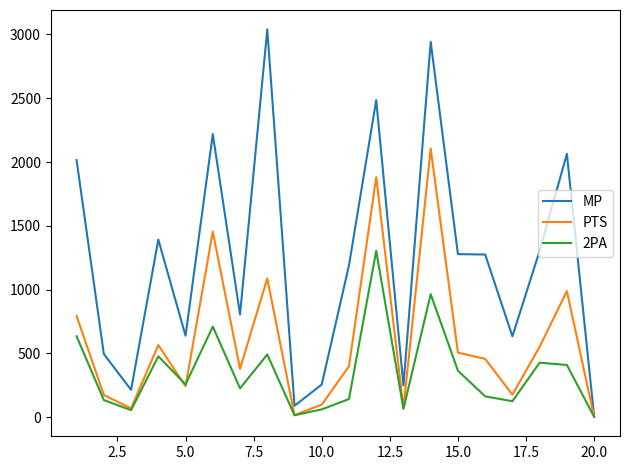

Which series has the largest range (max minus min)?

MP